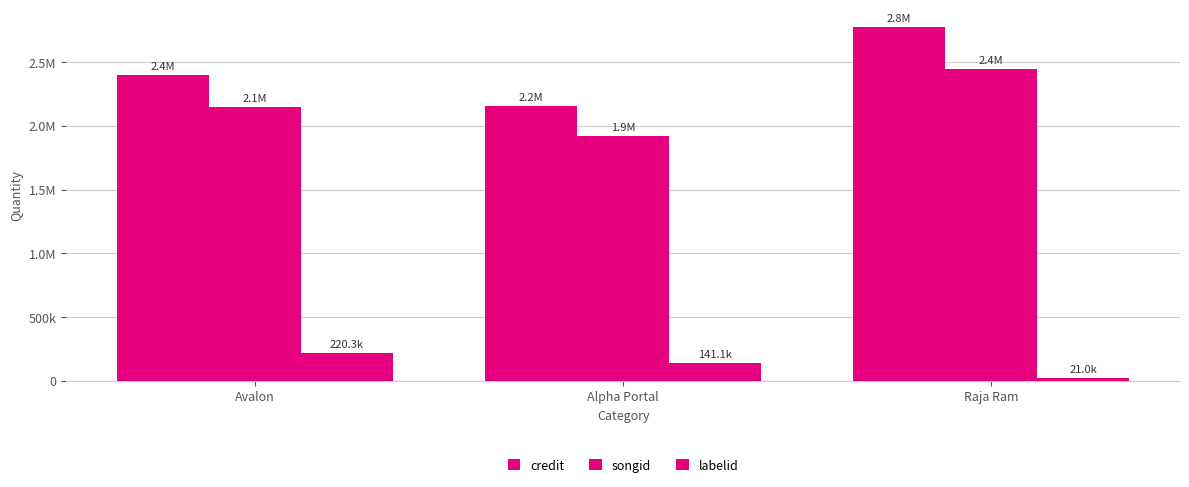

Are the bars grouped side by side (vs. stacked)?

Yes